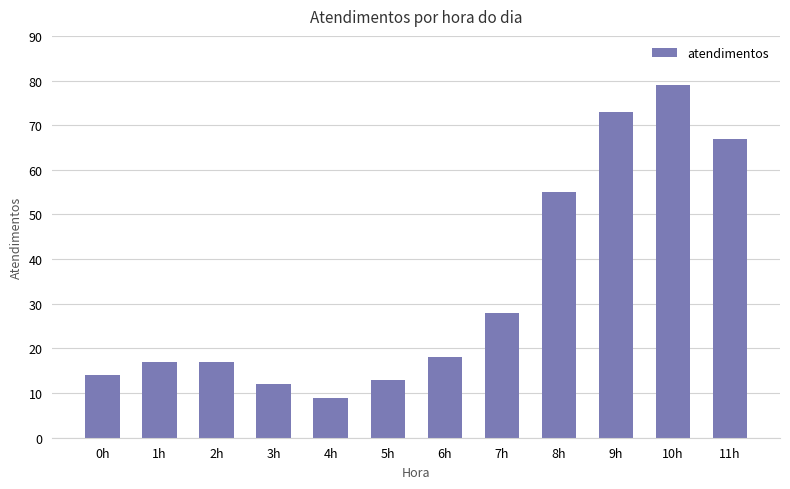

How many bars are there in total?

12